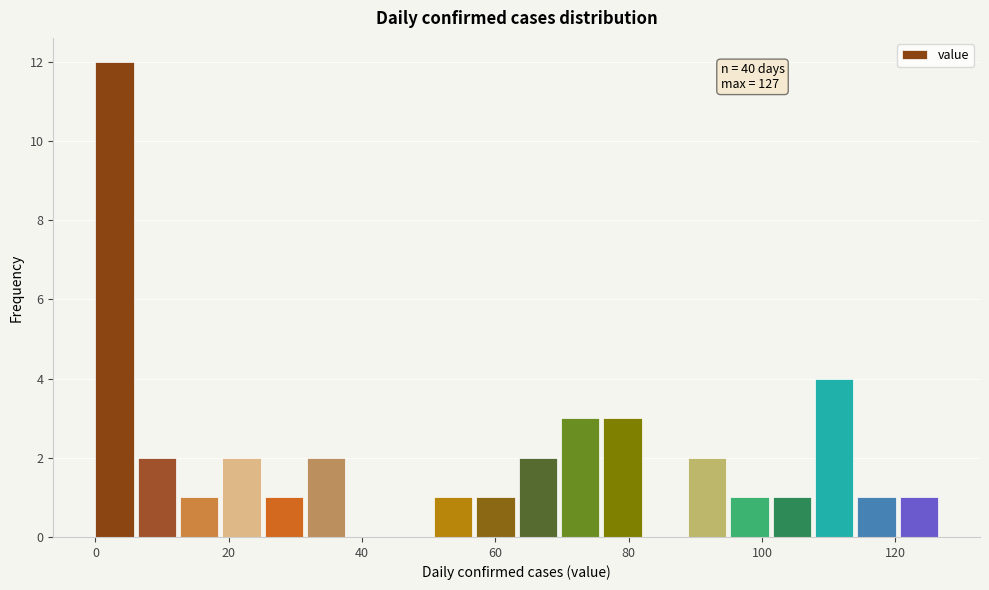

Read against the x-axis, roughly where is the centre of the tallest bar?

2